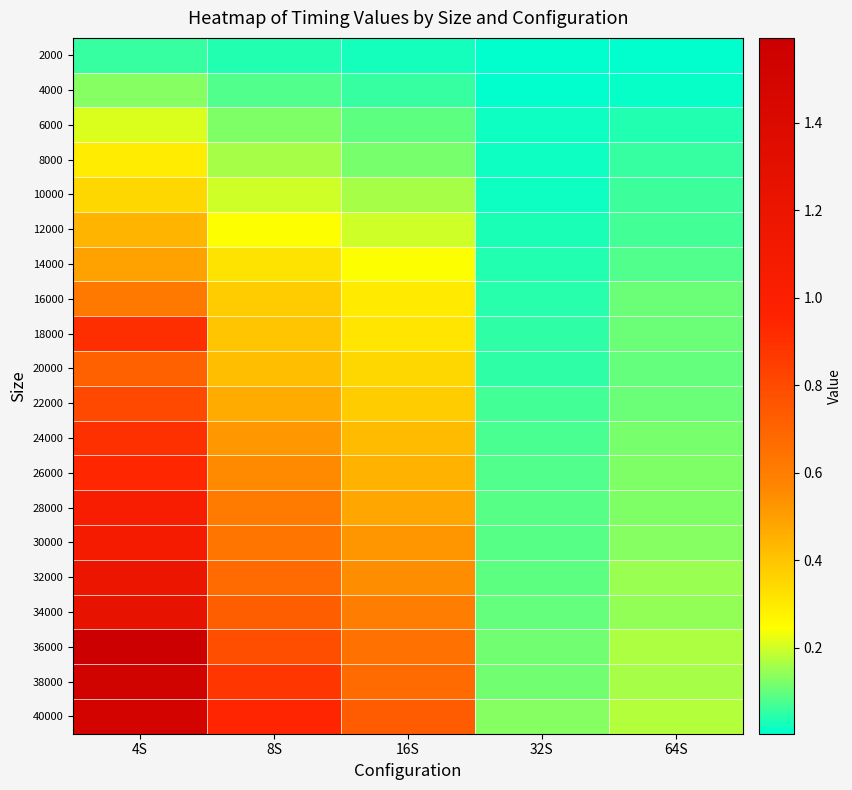

Reading left to right, extract all data points from this chart.

2000: 4S=0.1	8S=0.0	16S=0.0	32S=0.0	64S=0.0
4000: 4S=0.1	8S=0.1	16S=0.1	32S=0.0	64S=0.0
6000: 4S=0.2	8S=0.1	16S=0.1	32S=0.0	64S=0.0
8000: 4S=0.3	8S=0.2	16S=0.1	32S=0.0	64S=0.1
10000: 4S=0.3	8S=0.2	16S=0.2	32S=0.0	64S=0.1
12000: 4S=0.4	8S=0.2	16S=0.2	32S=0.0	64S=0.1
14000: 4S=0.5	8S=0.3	16S=0.2	32S=0.0	64S=0.1
16000: 4S=0.6	8S=0.4	16S=0.3	32S=0.0	64S=0.1
18000: 4S=0.9	8S=0.4	16S=0.3	32S=0.1	64S=0.1
20000: 4S=0.7	8S=0.4	16S=0.3	32S=0.1	64S=0.1
22000: 4S=0.8	8S=0.5	16S=0.4	32S=0.1	64S=0.1
24000: 4S=0.9	8S=0.5	16S=0.4	32S=0.1	64S=0.1
26000: 4S=0.9	8S=0.6	16S=0.4	32S=0.1	64S=0.1
28000: 4S=1.0	8S=0.6	16S=0.5	32S=0.1	64S=0.1
30000: 4S=1.1	8S=0.6	16S=0.5	32S=0.1	64S=0.1
32000: 4S=1.2	8S=0.7	16S=0.5	32S=0.1	64S=0.1
34000: 4S=1.2	8S=0.7	16S=0.6	32S=0.1	64S=0.1
36000: 4S=1.6	8S=0.8	16S=0.6	32S=0.1	64S=0.2
38000: 4S=1.5	8S=0.9	16S=0.7	32S=0.1	64S=0.2
40000: 4S=1.5	8S=0.9	16S=0.7	32S=0.1	64S=0.2